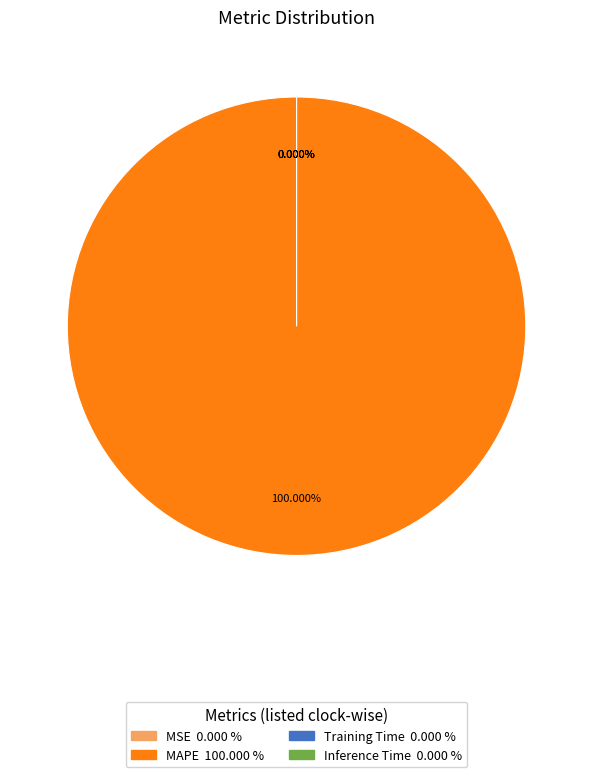

How many slices are in this pie chart?

4